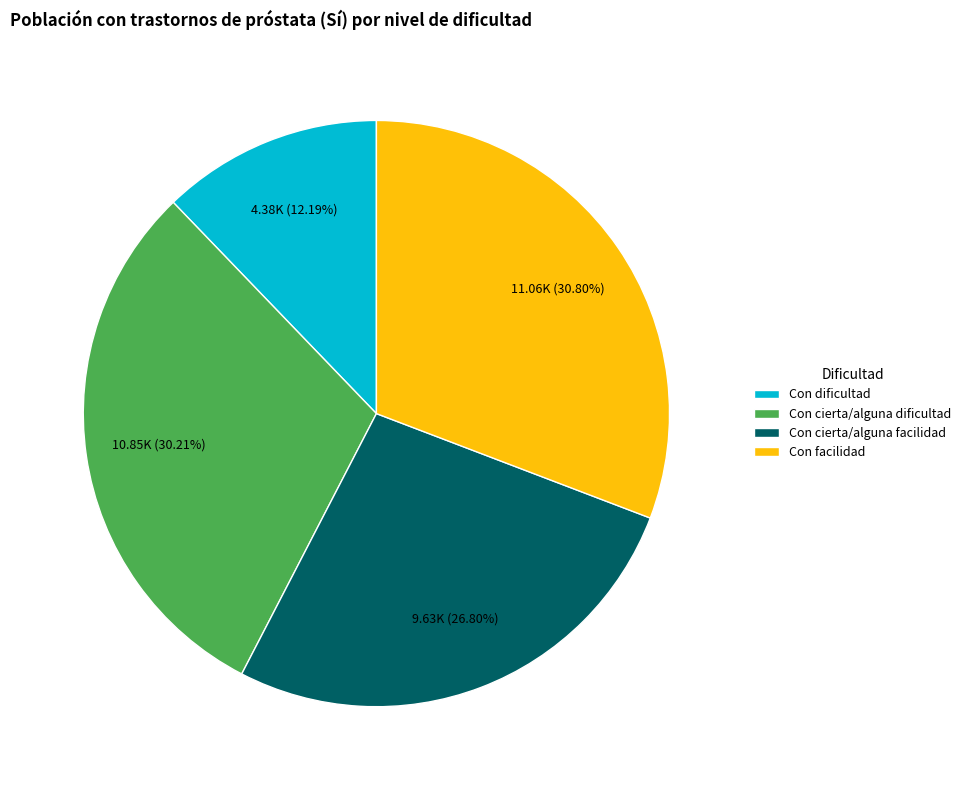

To the nearest percent, what percentage of the pie is Con cierta/alguna dificultad?

30%